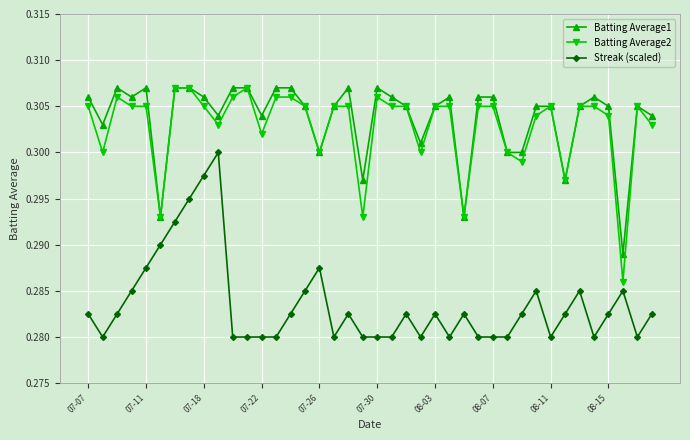

Count the Batting Average2 values in the range 0 to 1.

40